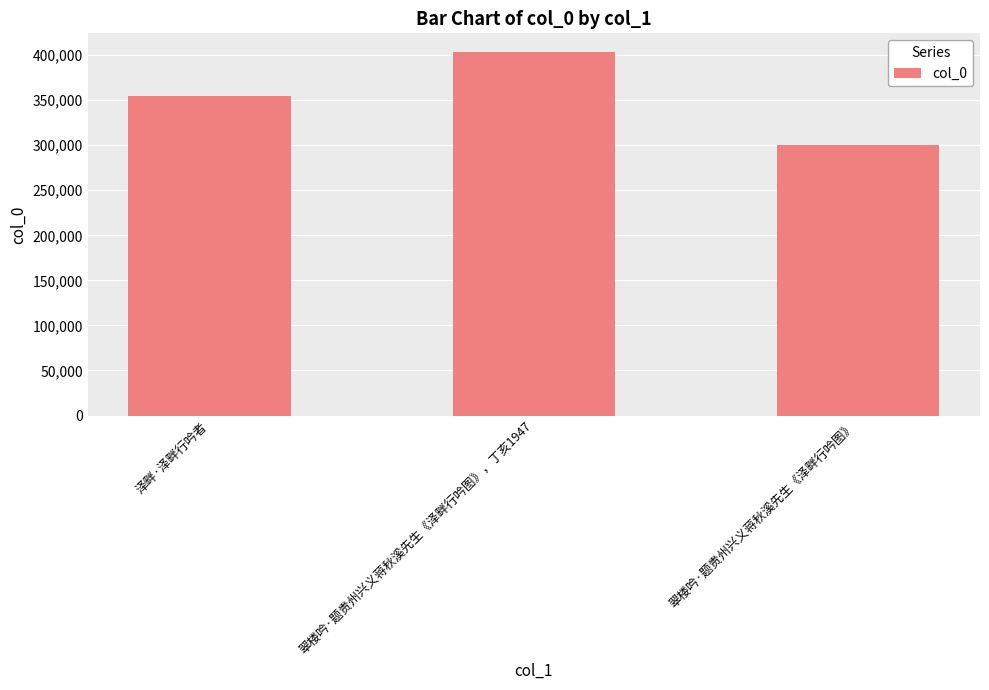

Reading left to right, what are all the values shown in this chart?

354417	403952	299992